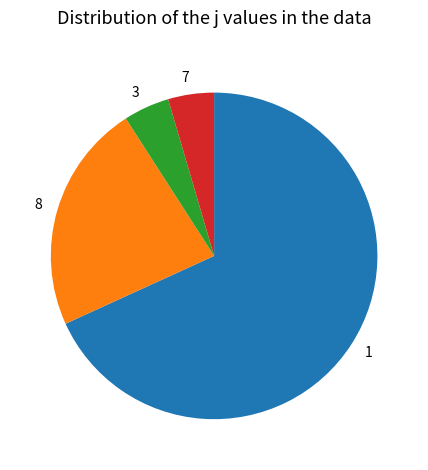

Does any single category account for the majority?

Yes